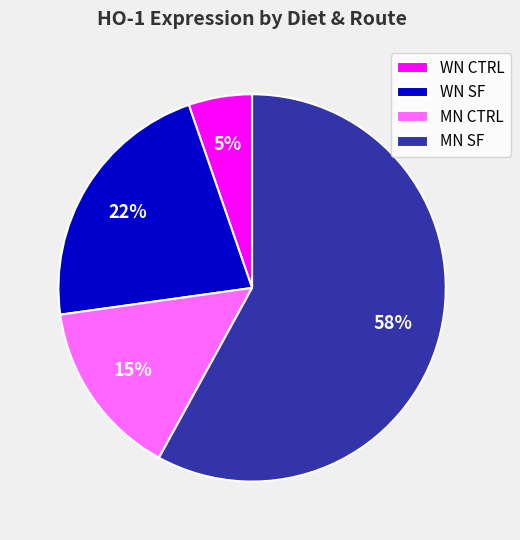

To the nearest percent, what is the difference between the MN CTRL and WN CTRL slice percentages?

10%